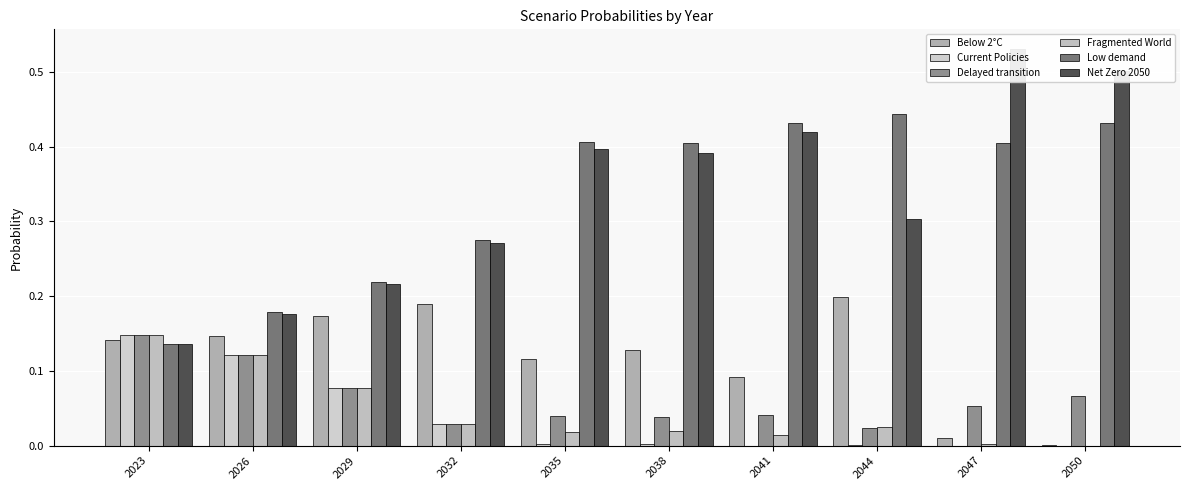

What is the value of the Fragmented World bar at the 2nd from the left?

0.1